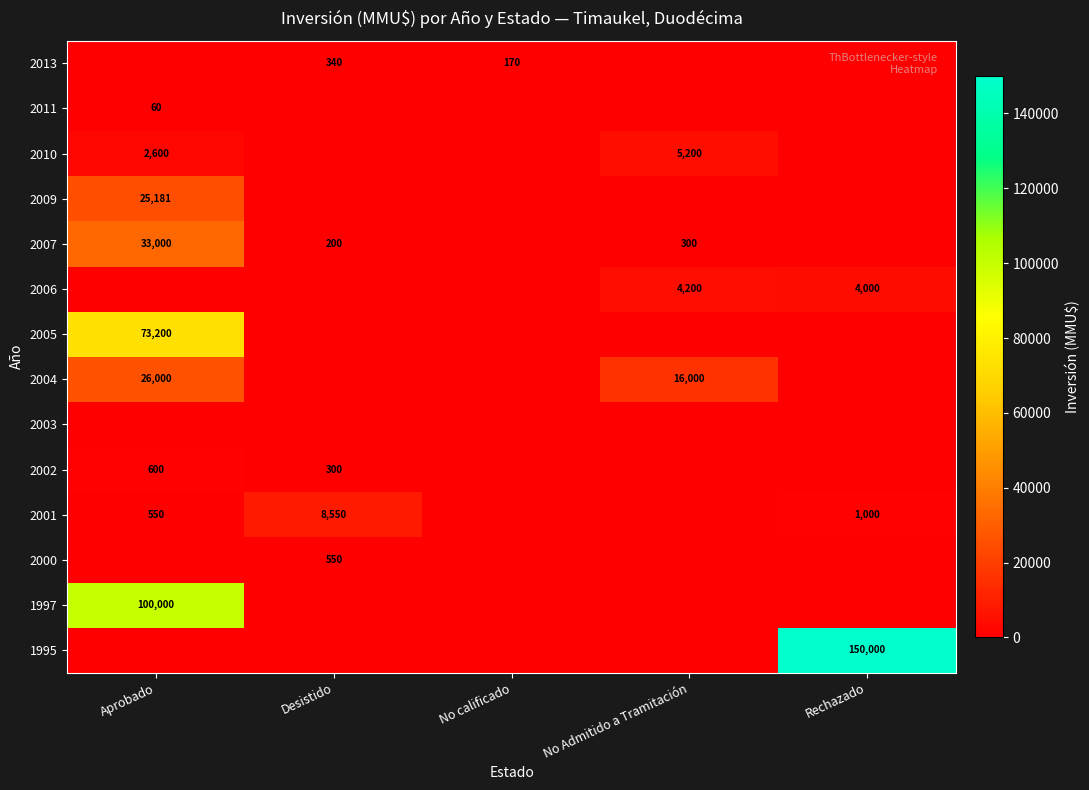

What is the average value of the row_0 series?

102